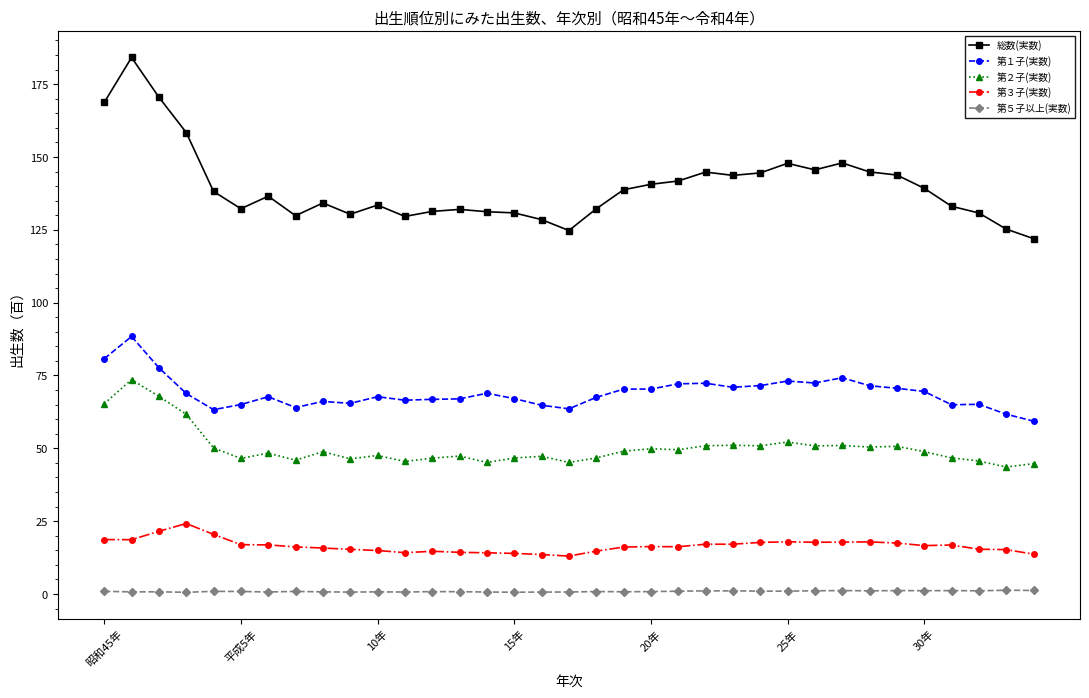

At how many categories does at least one series exceed 37?

35